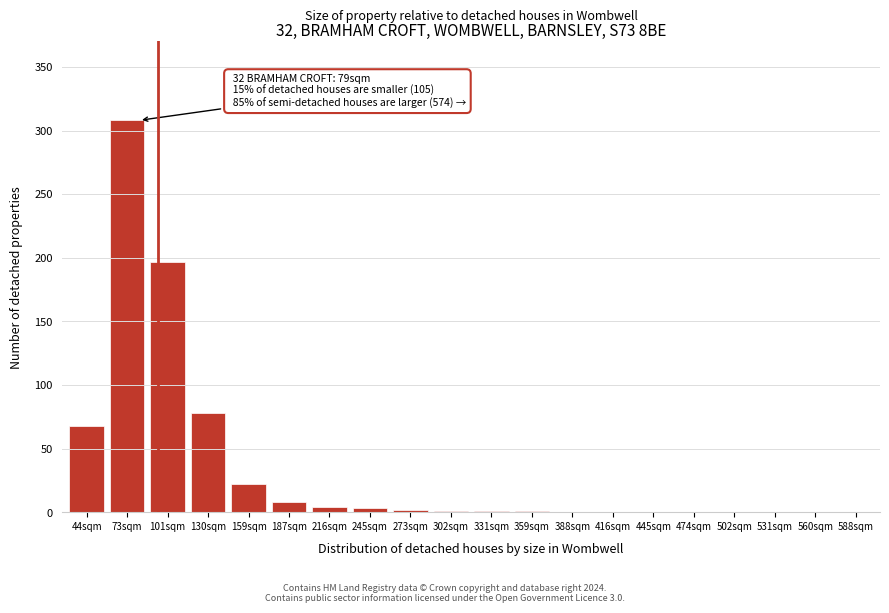

Which label corresponds to the largest value in the chart?

73sqm